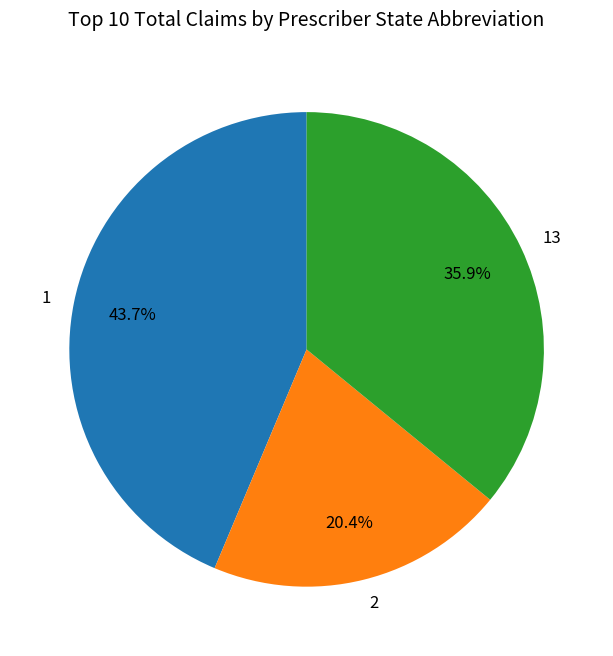

What percentage is NOT represented by 1?

56.3%